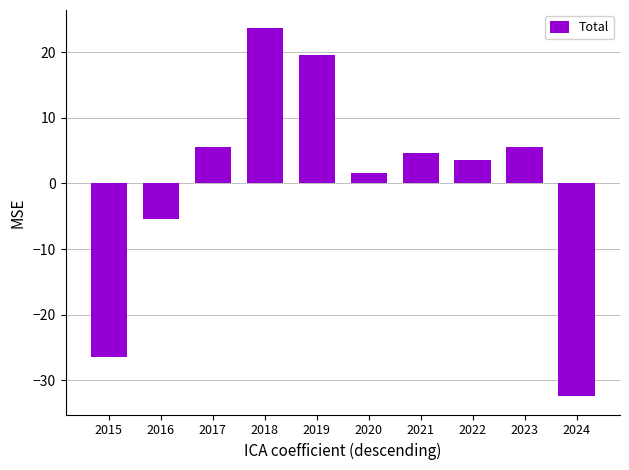

True or false: the data shows -26.4 at 2015.

True